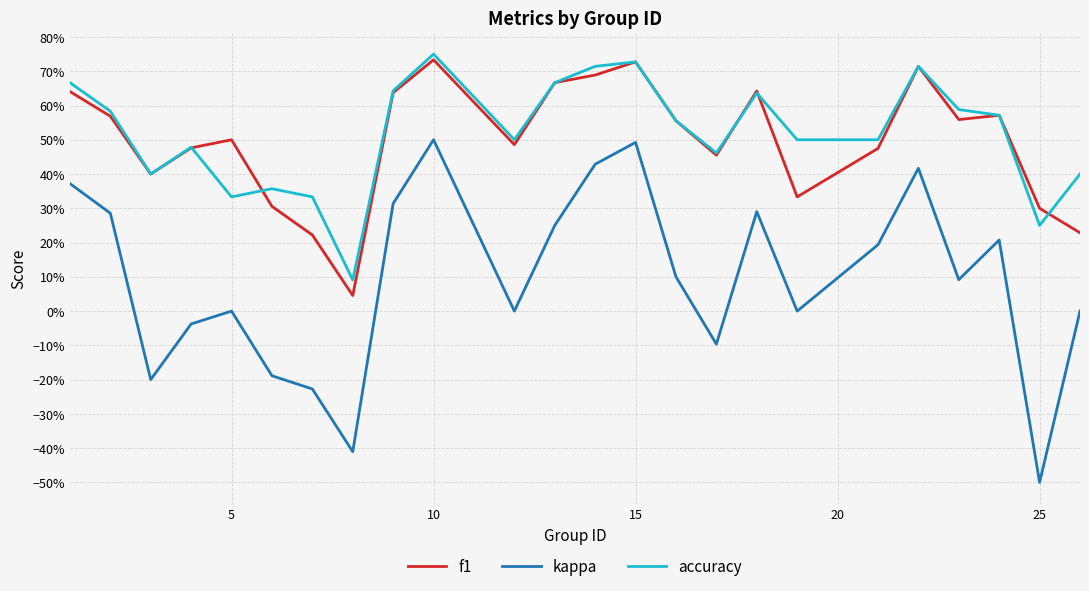

How many interior local valleys does the kappa series have?

7